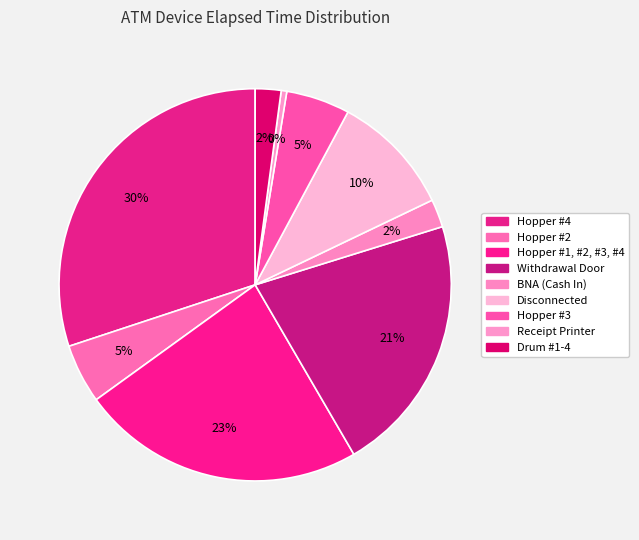

How many segments does this pie chart have?

9